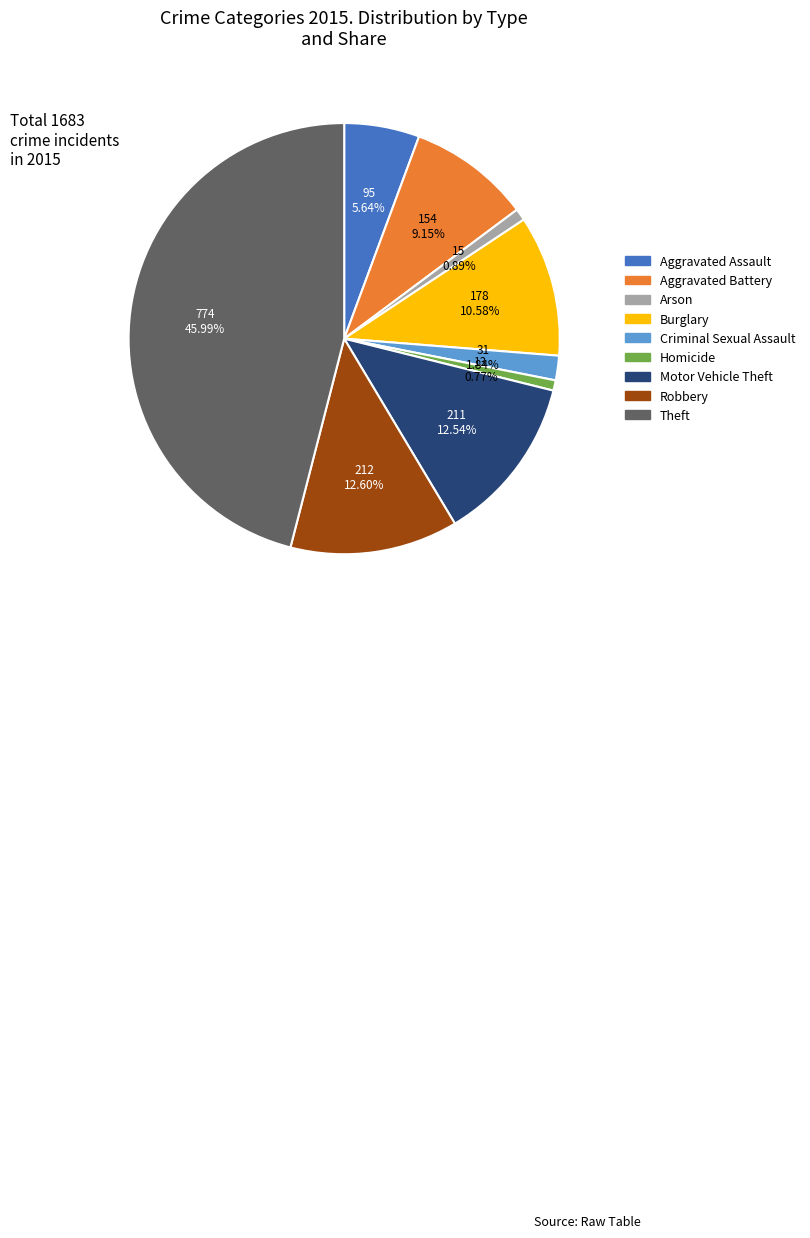

Is it true that Robbery is 13% of the pie?

True